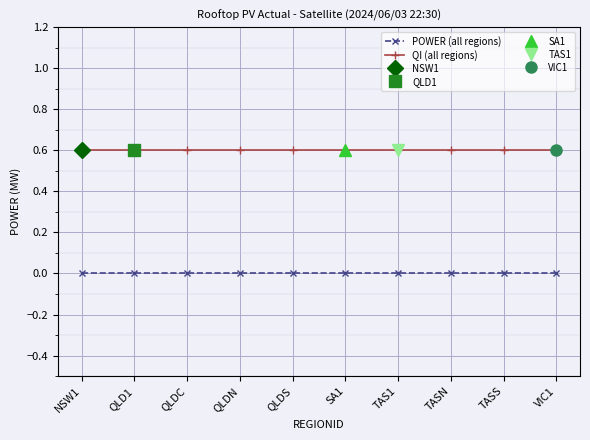

Reading left to right, what are all the values shown in this chart?

POWER (all regions): 0.0	0.0	0.0	0.0	0.0	0.0	0.0	0.0	0.0	0.0
QI (all regions): 0.6	0.6	0.6	0.6	0.6	0.6	0.6	0.6	0.6	0.6